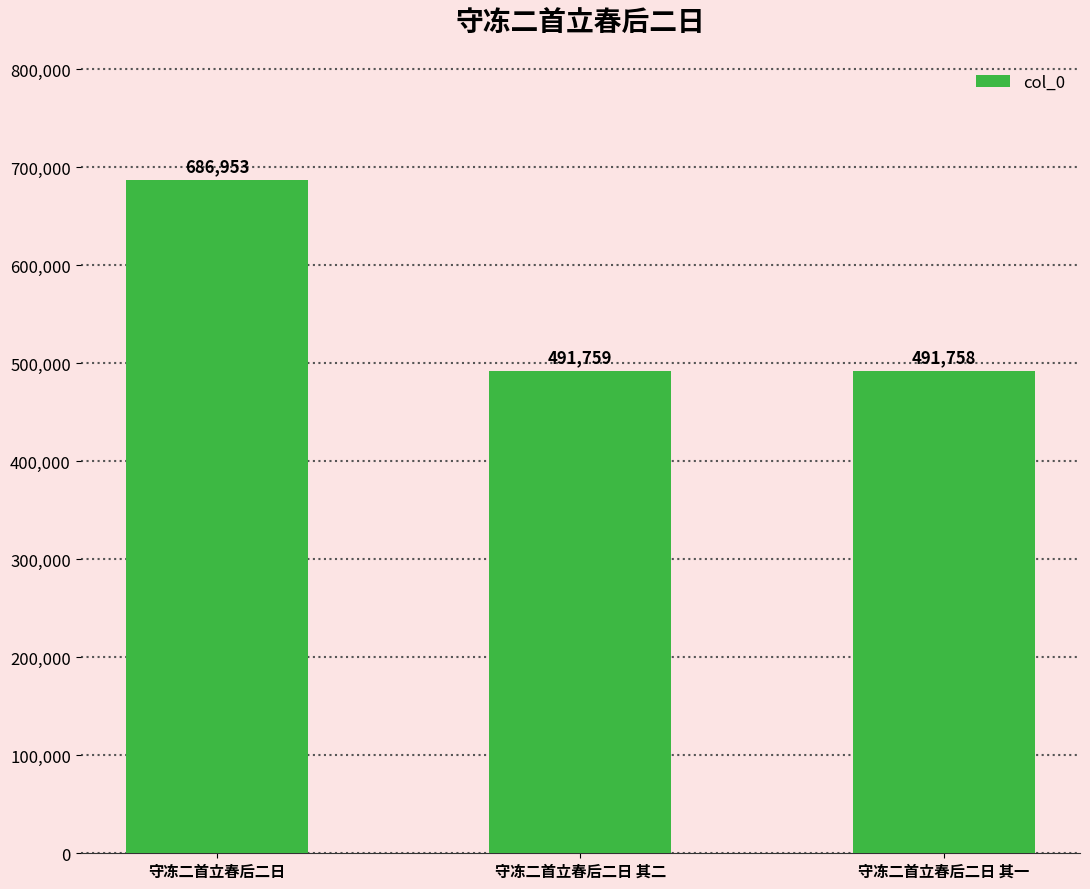

What is the sum of all values?

1670470